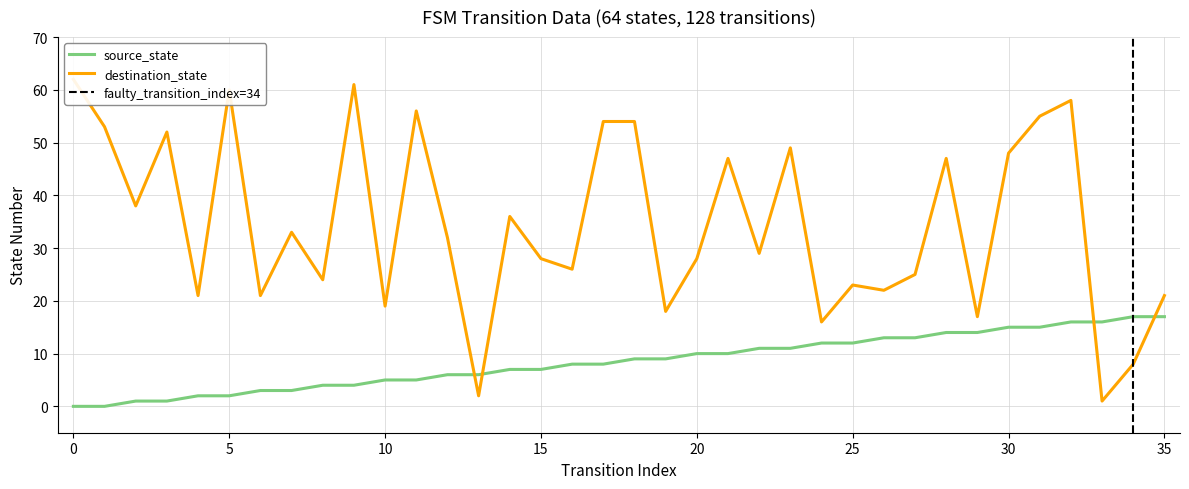

What is the difference between the source_state values at 10 and 33?

11